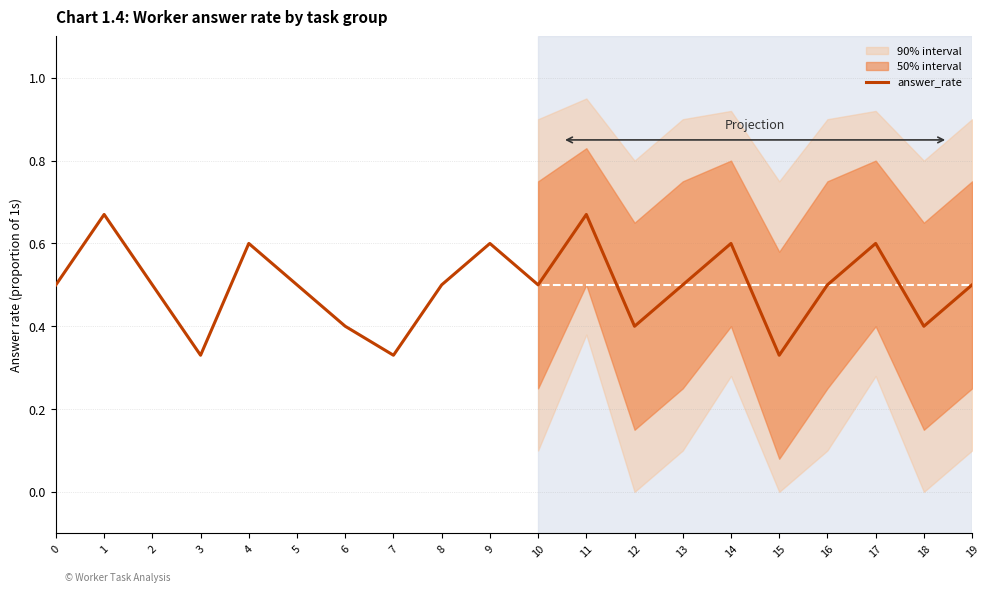

The value at 11 is 0.7. True or false?

True